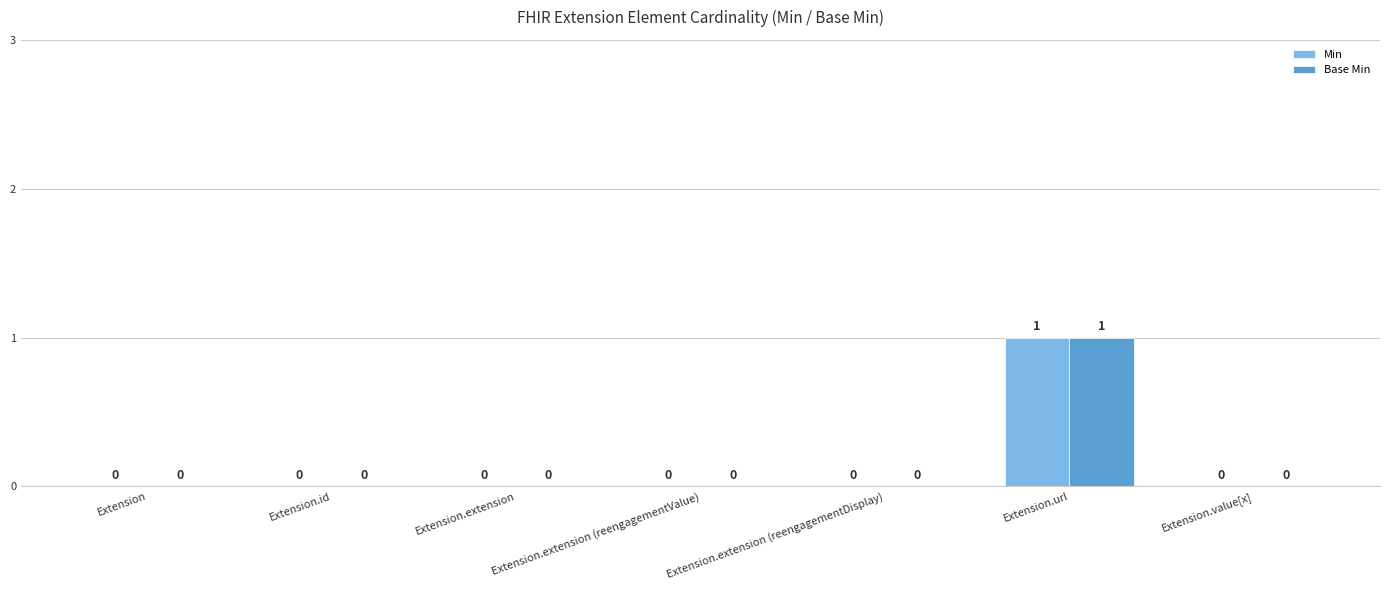

Is it true that Min equals 1 at Extension.extension (reengagementDisplay)?

False